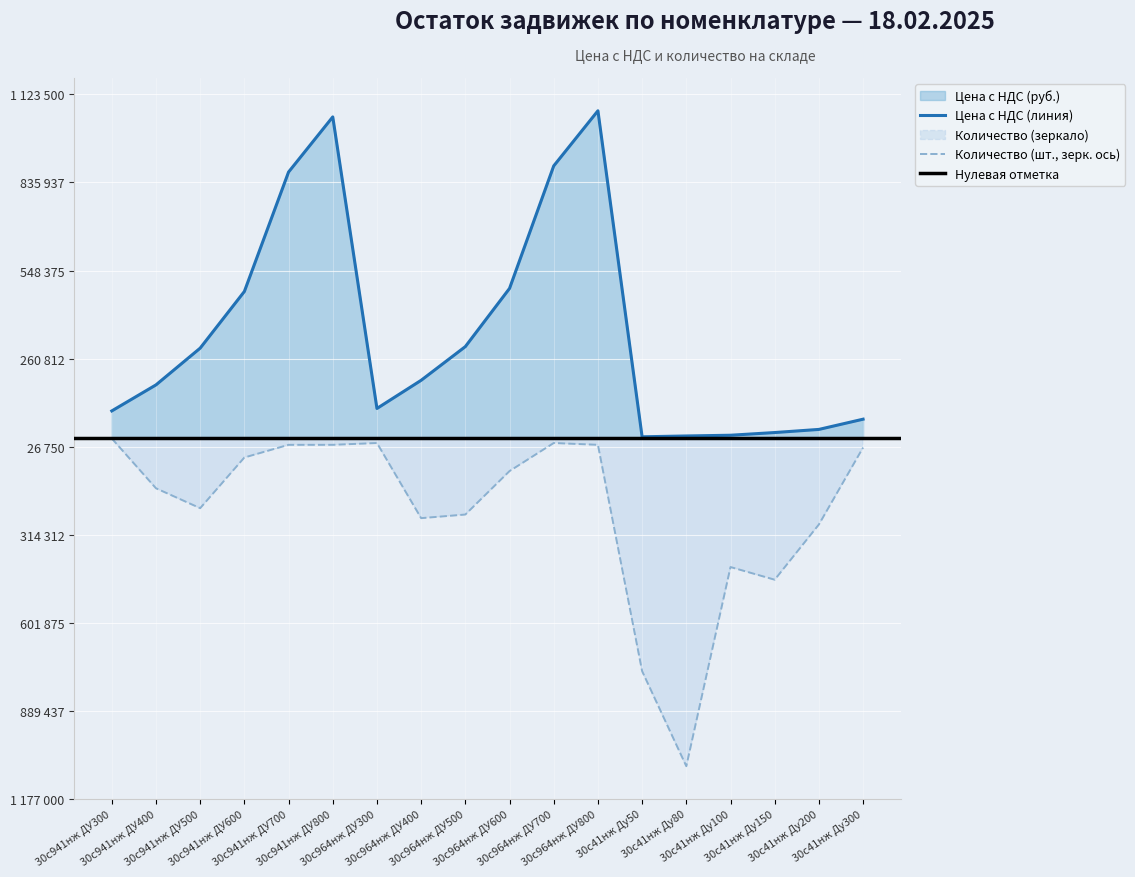

What is the maximum value shown in the chart?

1070000.0